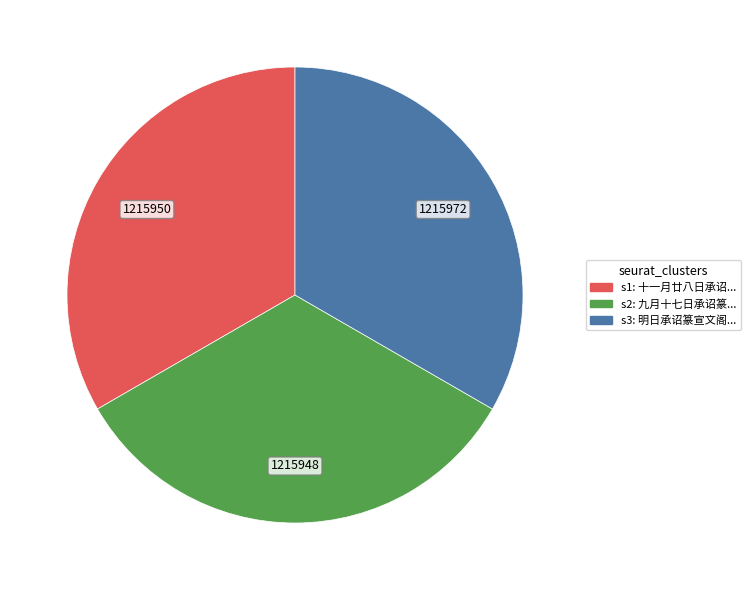

Does any single category account for the majority?

No